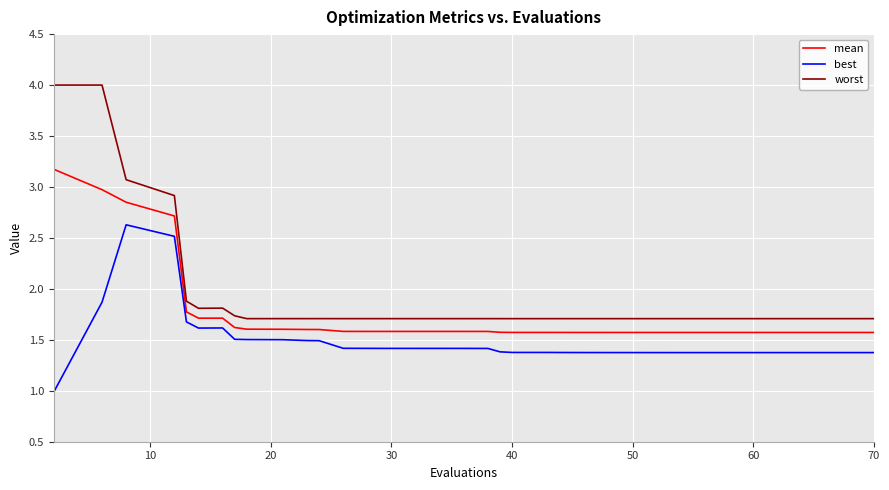

What is the average value of the worst series?

1.9